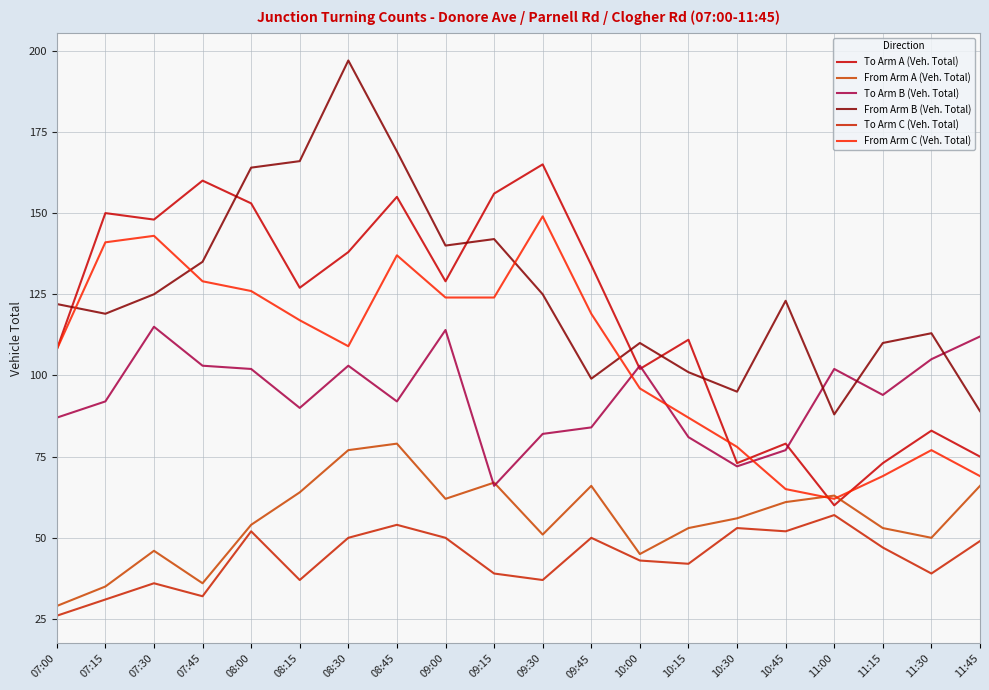

Reading left to right, transcribe all the data shown in this chart.

To Arm A (Veh. Total): 07:00=108	07:15=150	07:30=148	07:45=160	08:00=153	08:15=127	08:30=138	08:45=155	09:00=129	09:15=156	09:30=165	09:45=134	10:00=102	10:15=111	10:30=73	10:45=79	11:00=60	11:15=73	11:30=83	11:45=75
From Arm A (Veh. Total): 07:00=29	07:15=35	07:30=46	07:45=36	08:00=54	08:15=64	08:30=77	08:45=79	09:00=62	09:15=67	09:30=51	09:45=66	10:00=45	10:15=53	10:30=56	10:45=61	11:00=63	11:15=53	11:30=50	11:45=66
To Arm B (Veh. Total): 07:00=87	07:15=92	07:30=115	07:45=103	08:00=102	08:15=90	08:30=103	08:45=92	09:00=114	09:15=66	09:30=82	09:45=84	10:00=103	10:15=81	10:30=72	10:45=77	11:00=102	11:15=94	11:30=105	11:45=112
From Arm B (Veh. Total): 07:00=122	07:15=119	07:30=125	07:45=135	08:00=164	08:15=166	08:30=197	08:45=169	09:00=140	09:15=142	09:30=125	09:45=99	10:00=110	10:15=101	10:30=95	10:45=123	11:00=88	11:15=110	11:30=113	11:45=89
To Arm C (Veh. Total): 07:00=26	07:15=31	07:30=36	07:45=32	08:00=52	08:15=37	08:30=50	08:45=54	09:00=50	09:15=39	09:30=37	09:45=50	10:00=43	10:15=42	10:30=53	10:45=52	11:00=57	11:15=47	11:30=39	11:45=49
From Arm C (Veh. Total): 07:00=108	07:15=141	07:30=143	07:45=129	08:00=126	08:15=117	08:30=109	08:45=137	09:00=124	09:15=124	09:30=149	09:45=119	10:00=96	10:15=87	10:30=78	10:45=65	11:00=62	11:15=69	11:30=77	11:45=69